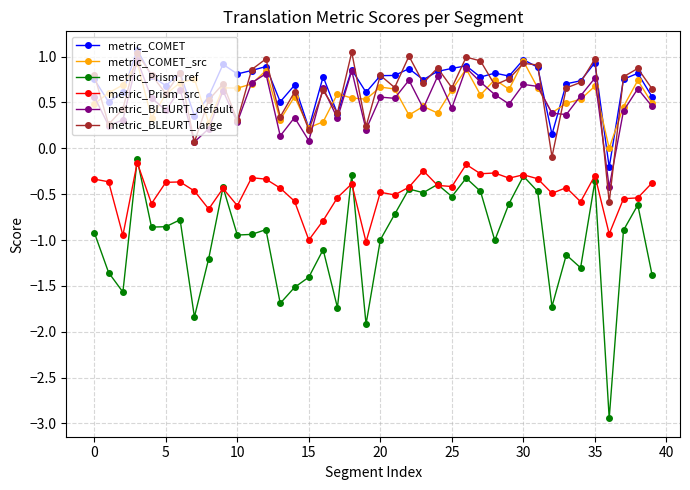

True or false: metric_COMET_src and metric_COMET intersect in this chart.

True